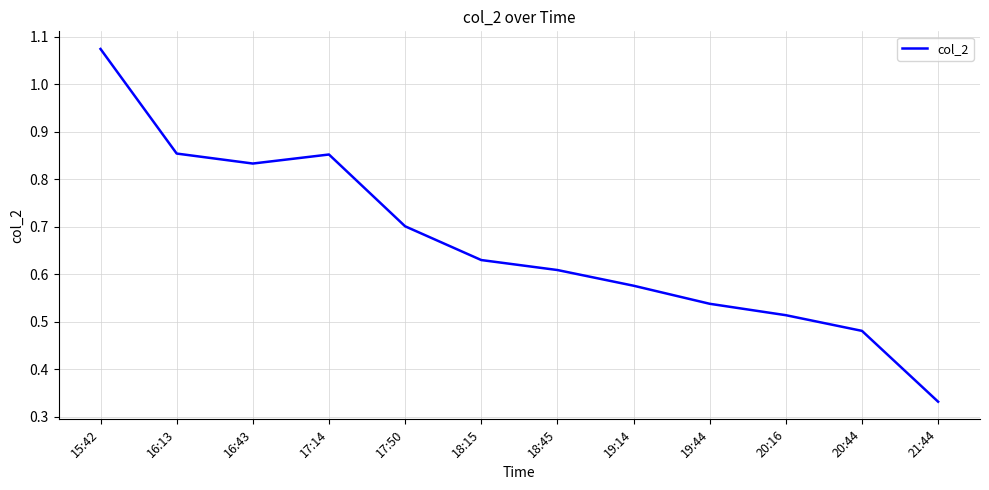

What is the sum of all values?

8.0